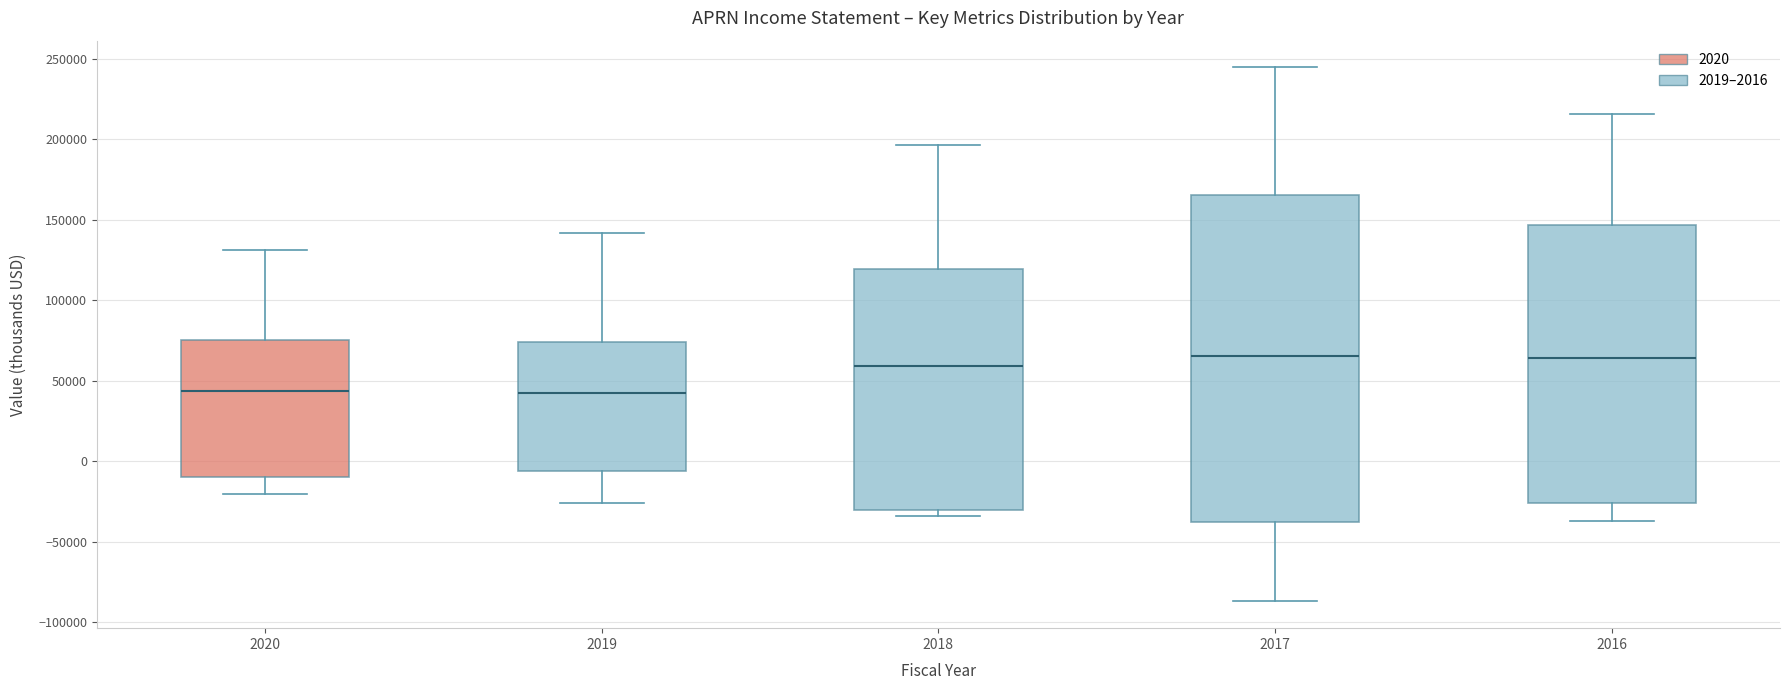

Comparing the boxes themselves (not the whiskers), which one is the tallest?

2017